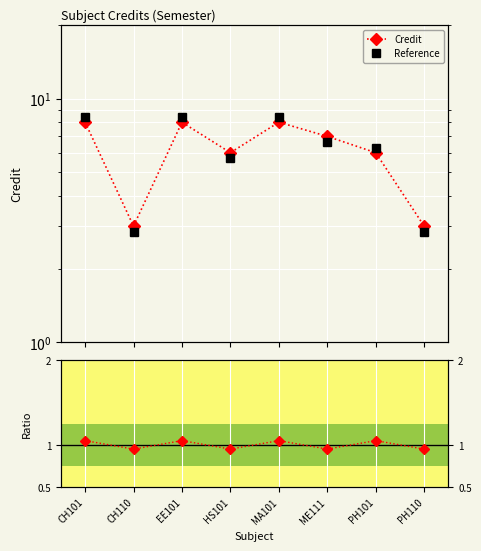

What is the value of the Reference point at the 5th from the left?

8.4